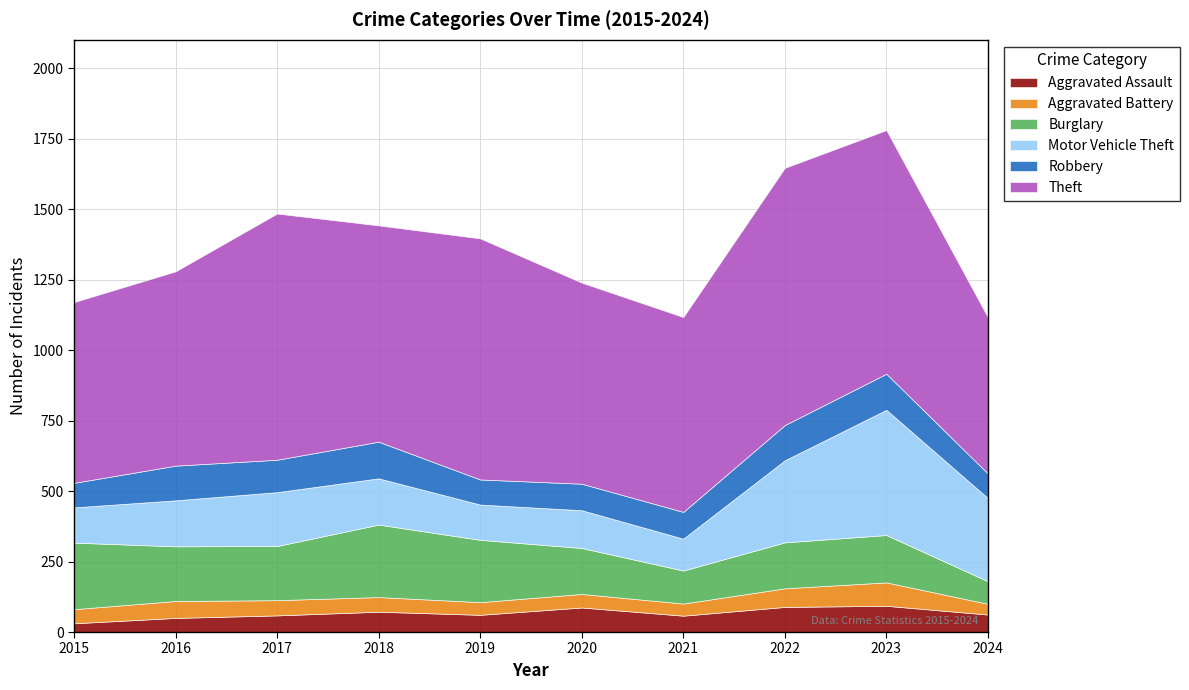

True or false: Aggravated Battery has more than 2 points higher than both neighbors.

True